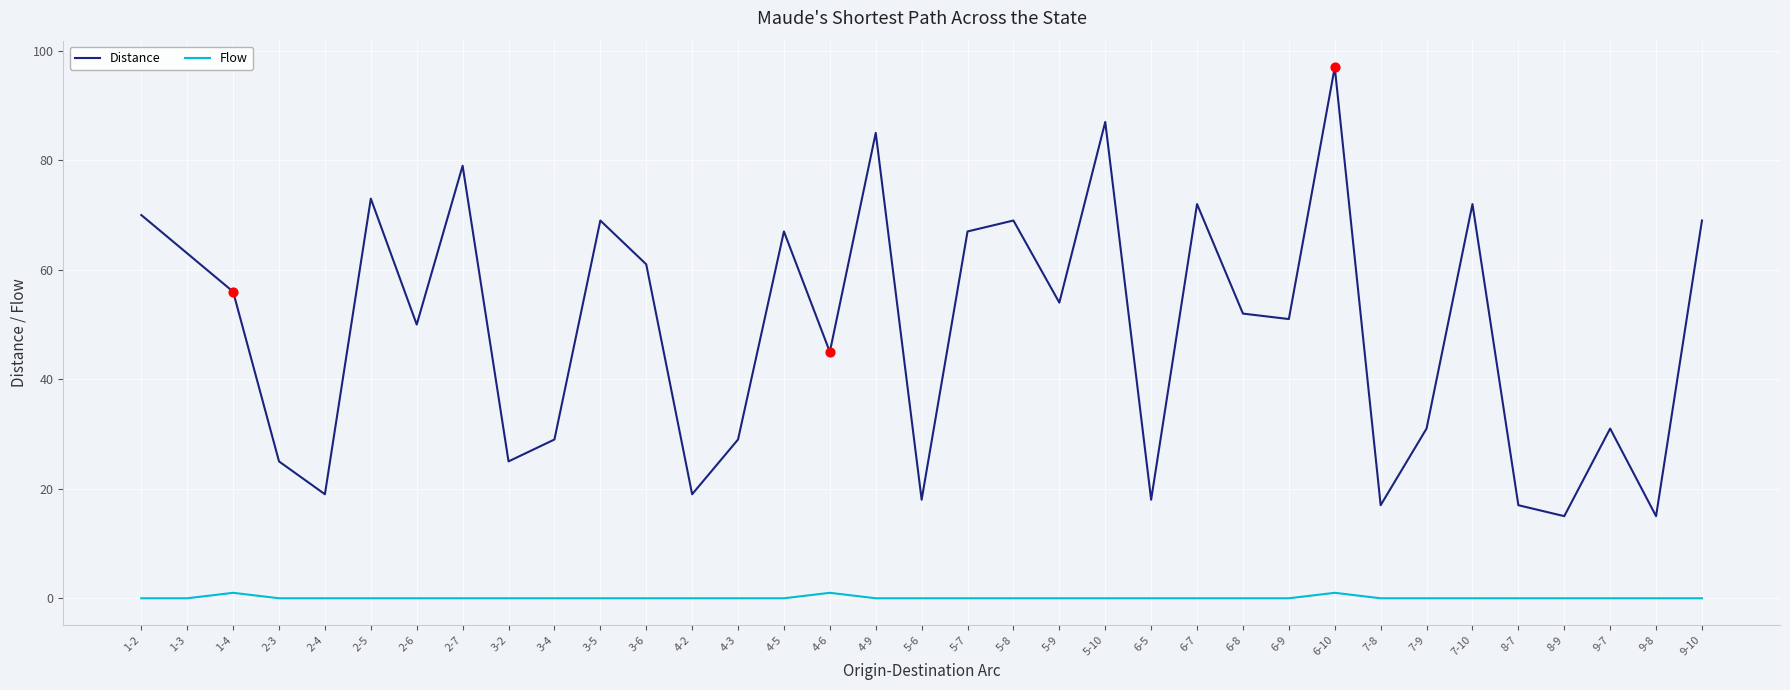

What is the spread (max minus min) of values at 7-8?

17